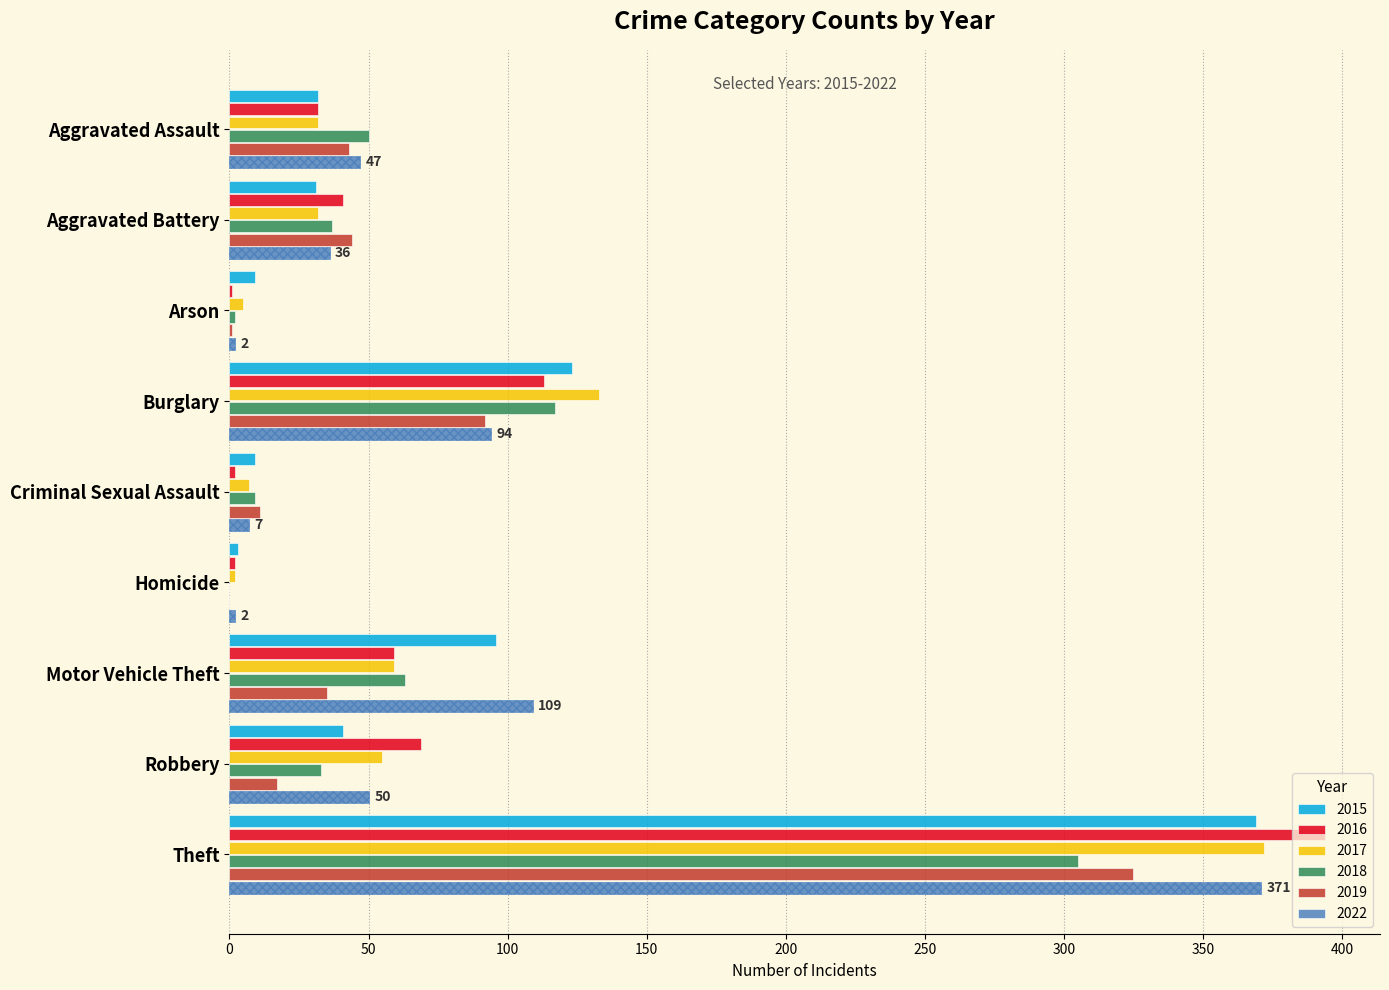

Reading right to left, extract all data points from this chart.

2015: 369	41	96	3	9	123	9	31	32
2016: 394	69	59	2	2	113	1	41	32
2017: 372	55	59	2	7	133	5	32	32
2018: 305	33	63	0	9	117	2	37	50
2019: 325	17	35	0	11	92	1	44	43
2022: 371	50	109	2	7	94	2	36	47